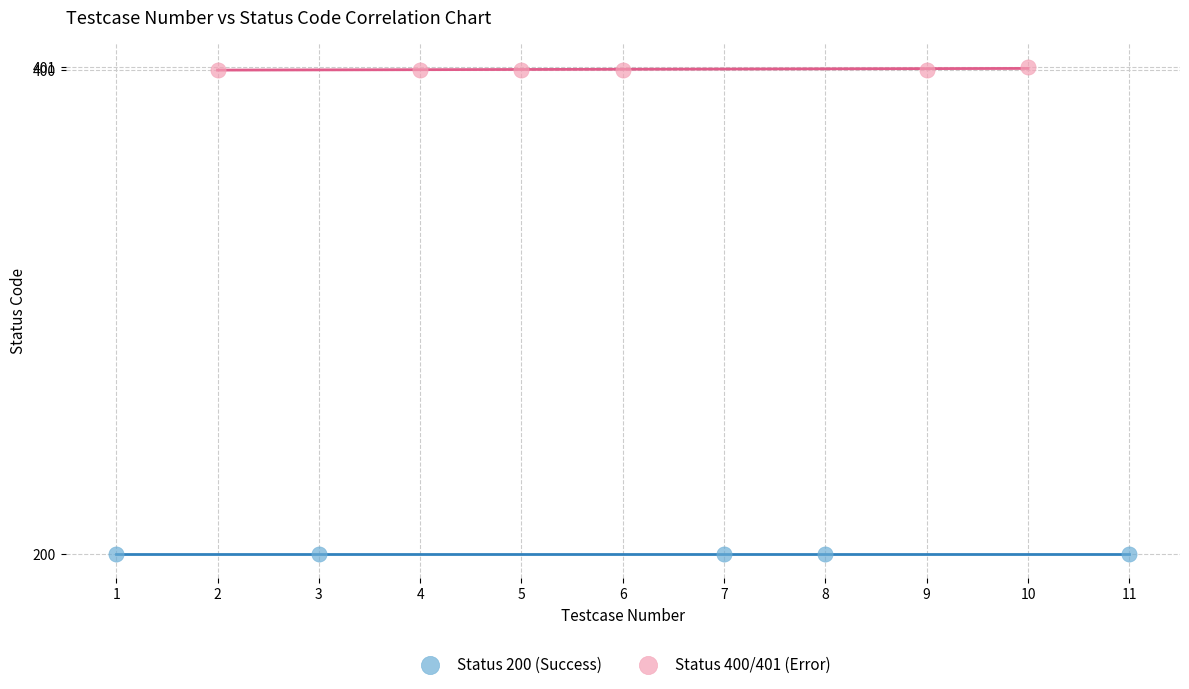

Which series contains the lowest Y value?

Status 200 (Success)